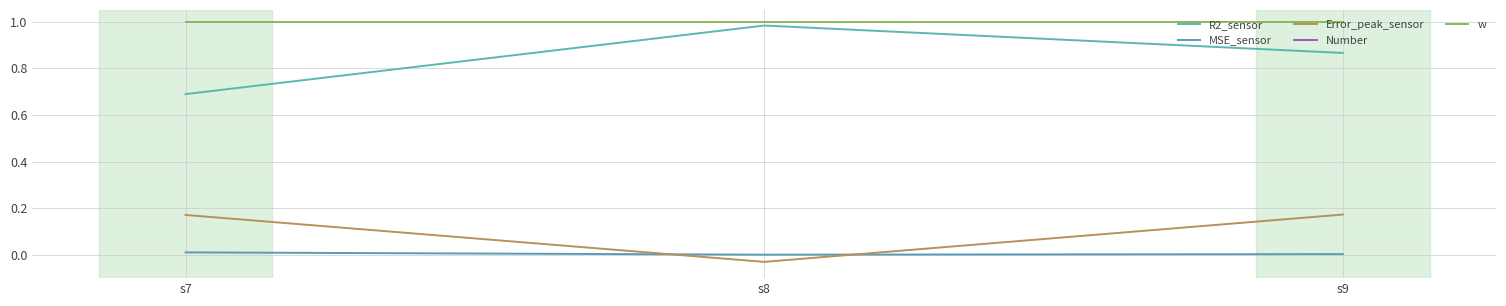

What is the lowest value of the Number series?

2.0